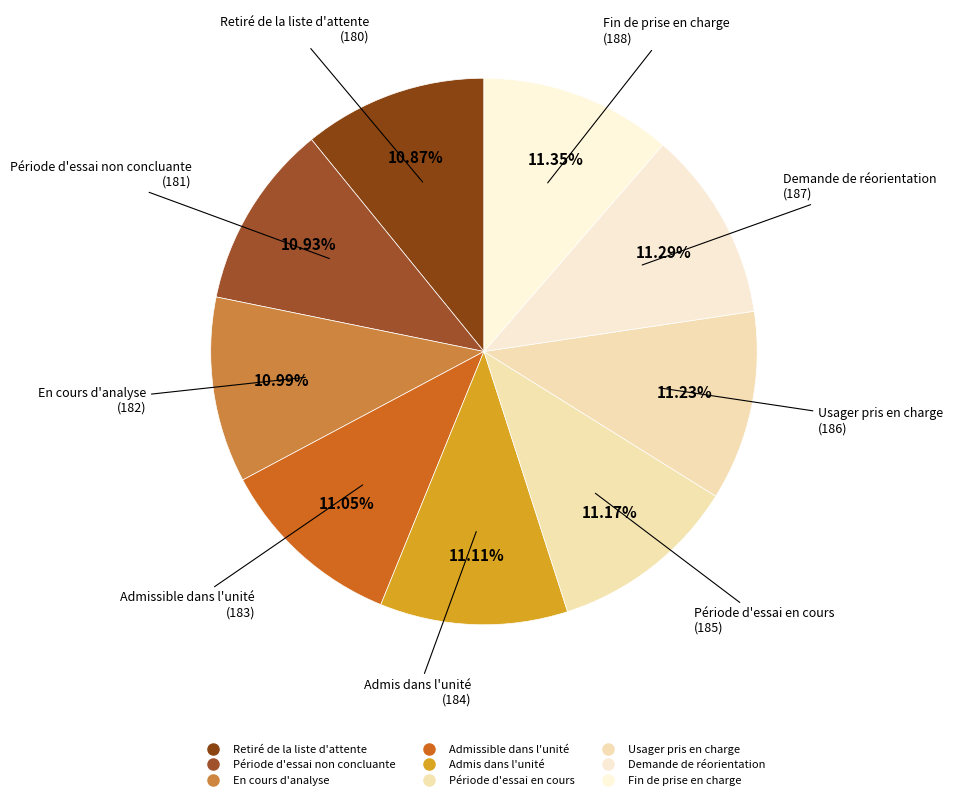

Which has a higher value, En cours d'analyse or Période d'essai en cours?

Période d'essai en cours